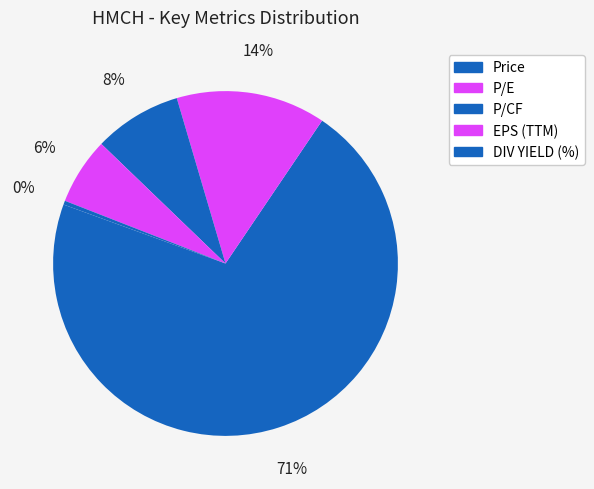

Which slice represents more than half of the pie?

Price